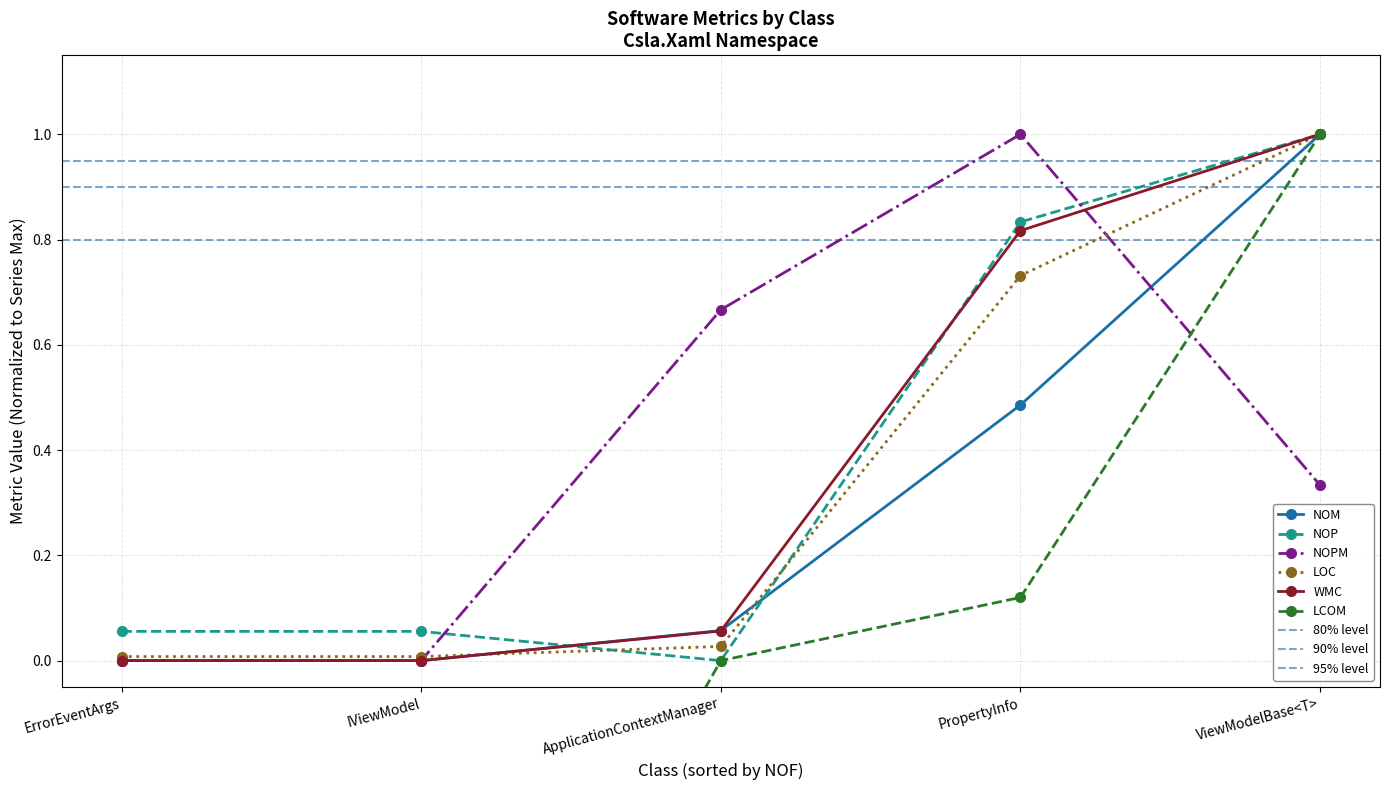

The value of NOPM at ApplicationContextManager is 0.4. True or false?

False